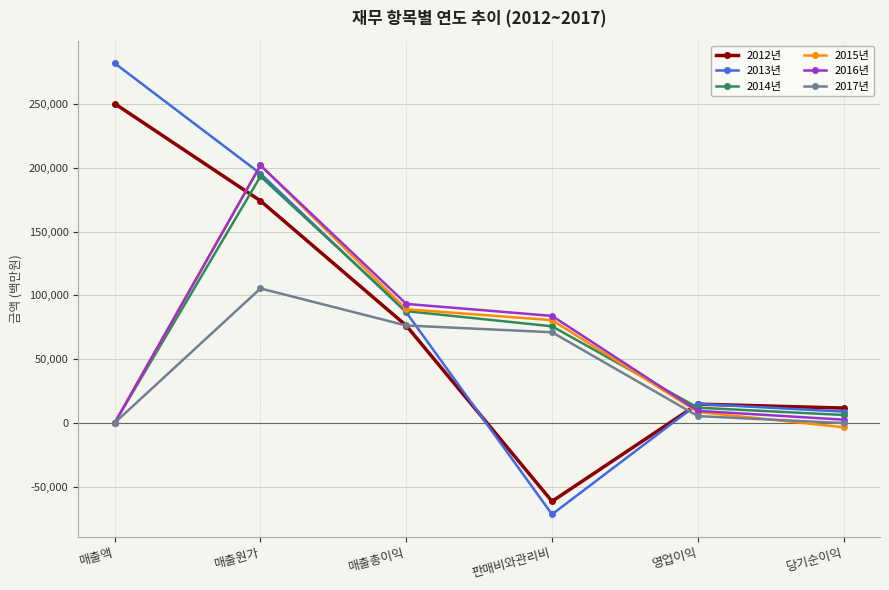

True or false: 2017년 has a value of 71063.5 at 판매비와관리비.

True